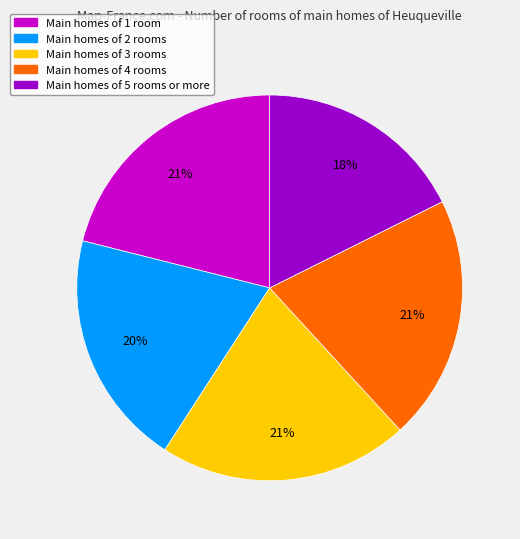

Is there any slice that represents more than half of the pie?

No